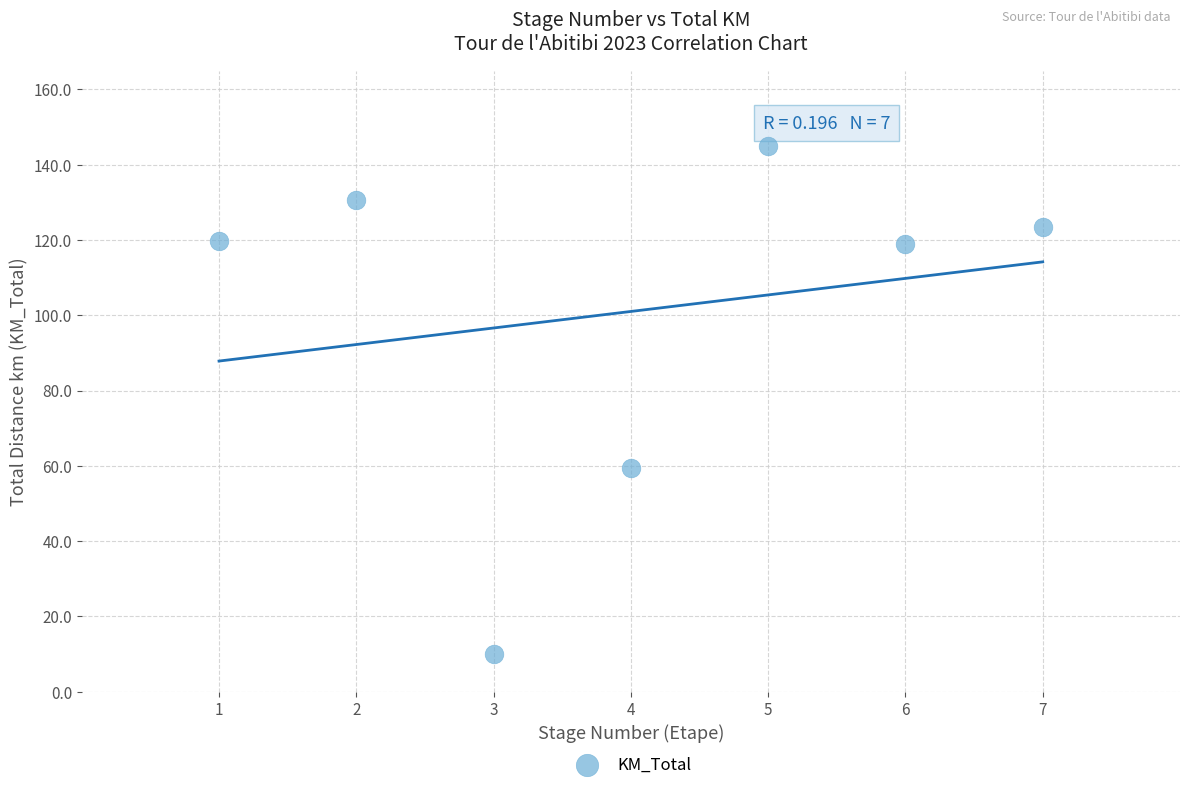

What is the range of X values (max minus min)?

6.0